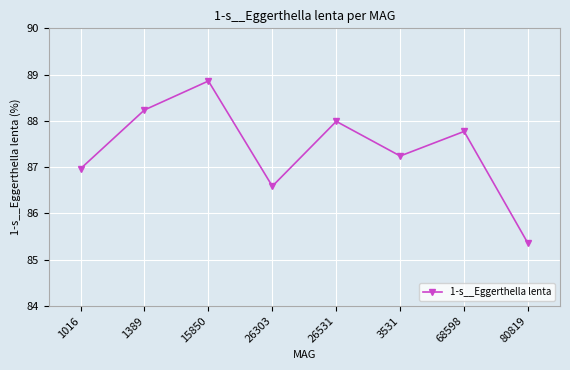

Approximately how many times larger is the value at 1016 compared to 15850?

1.0